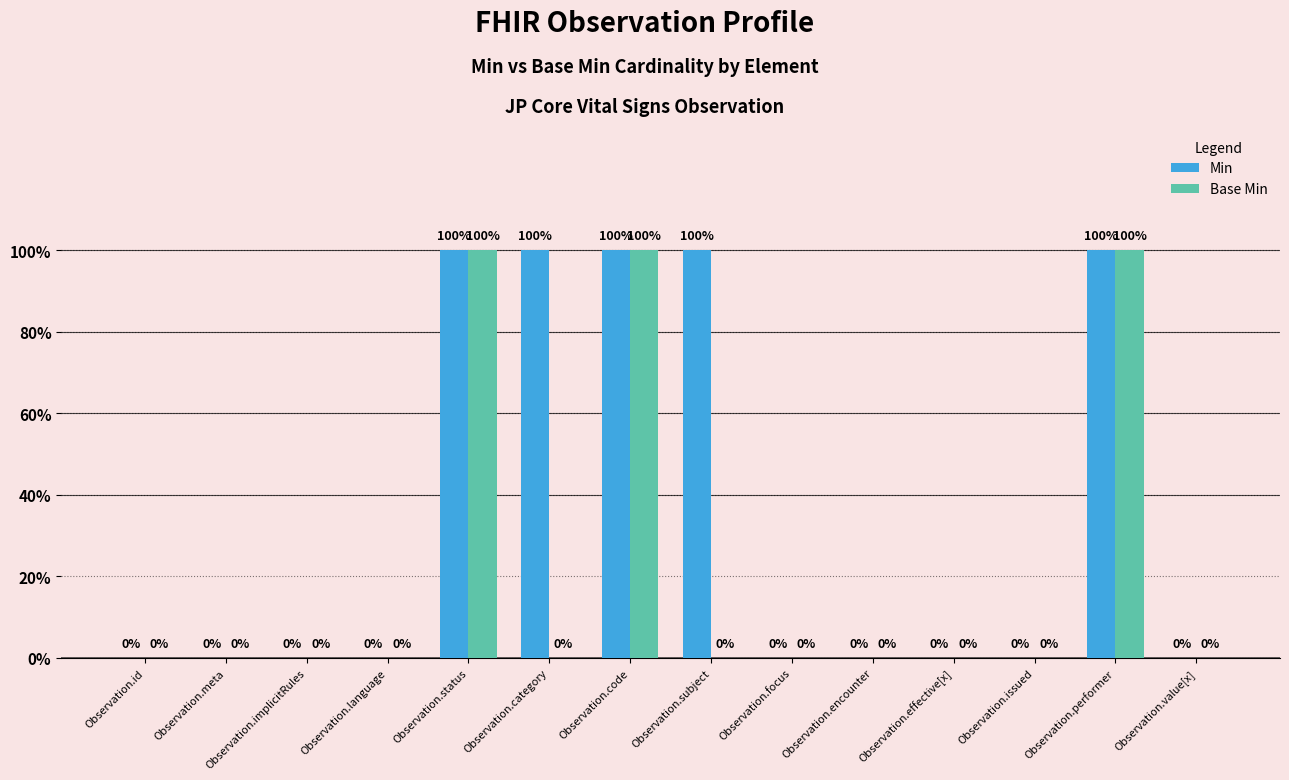

List the series in order of their overall mean, highest first.

Min, Base Min